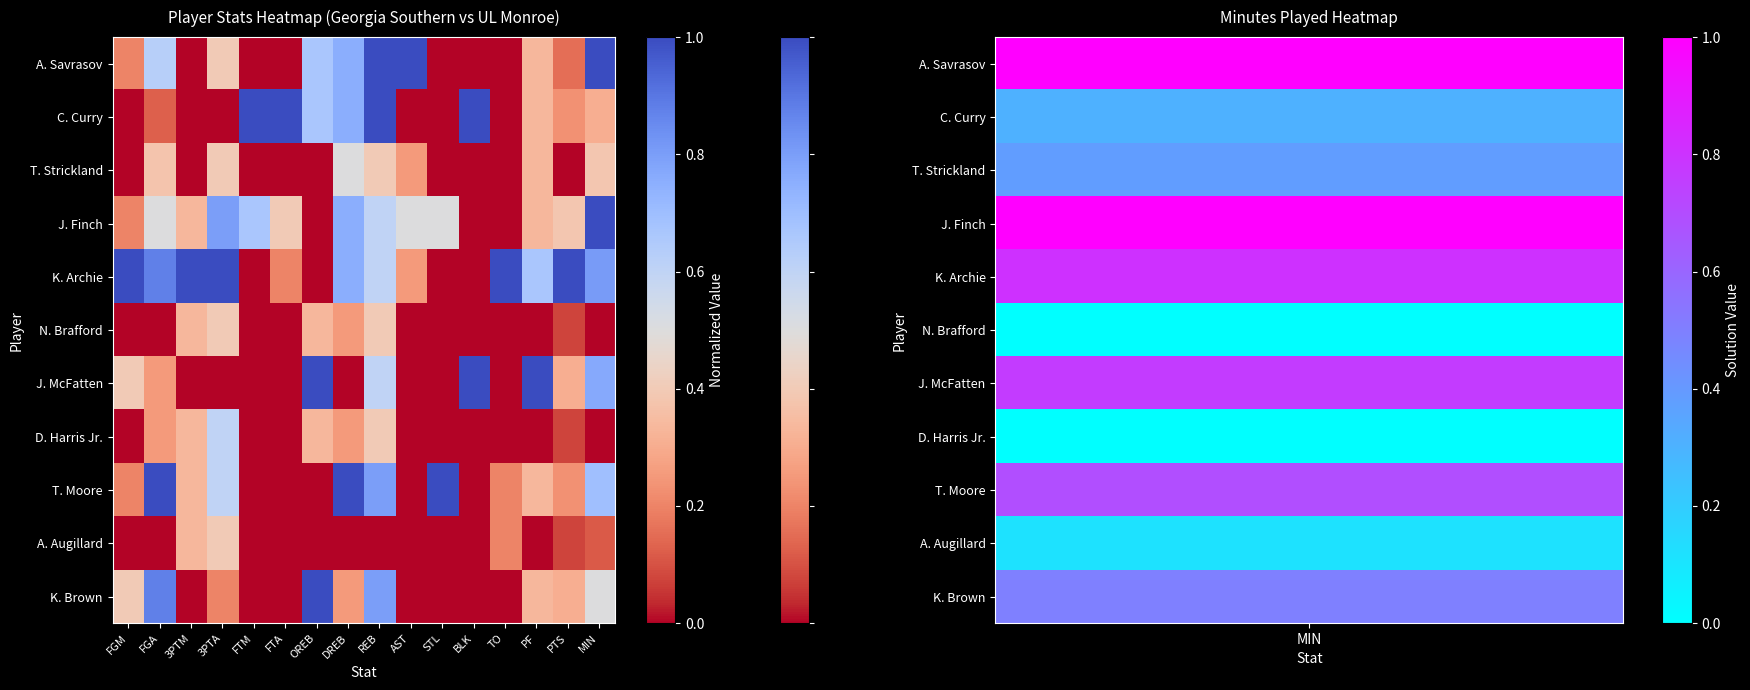

Reading right to left, transcribe all the data shown in this chart.

A. Savrasov: MIN=1.0	PTS=0.2	PF=0.3	TO=0.0	BLK=0.0	STL=0.0	AST=1.0	REB=1.0	DREB=0.8	OREB=0.7	FTA=0.0	FTM=0.0	3PTA=0.4	3PTM=0.0	FGA=0.6	FGM=0.2
C. Curry: MIN=0.3	PTS=0.2	PF=0.3	TO=0.0	BLK=1.0	STL=0.0	AST=0.0	REB=1.0	DREB=0.8	OREB=0.7	FTA=1.0	FTM=1.0	3PTA=0.0	3PTM=0.0	FGA=0.1	FGM=0.0
T. Strickland: MIN=0.4	PTS=0.0	PF=0.3	TO=0.0	BLK=0.0	STL=0.0	AST=0.2	REB=0.4	DREB=0.5	OREB=0.0	FTA=0.0	FTM=0.0	3PTA=0.4	3PTM=0.0	FGA=0.4	FGM=0.0
J. Finch: MIN=1.0	PTS=0.4	PF=0.3	TO=0.0	BLK=0.0	STL=0.5	AST=0.5	REB=0.6	DREB=0.8	OREB=0.0	FTA=0.4	FTM=0.7	3PTA=0.8	3PTM=0.3	FGA=0.5	FGM=0.2
K. Archie: MIN=0.8	PTS=1.0	PF=0.7	TO=1.0	BLK=0.0	STL=0.0	AST=0.2	REB=0.6	DREB=0.8	OREB=0.0	FTA=0.2	FTM=0.0	3PTA=1.0	3PTM=1.0	FGA=0.9	FGM=1.0
N. Brafford: MIN=0.0	PTS=0.1	PF=0.0	TO=0.0	BLK=0.0	STL=0.0	AST=0.0	REB=0.4	DREB=0.2	OREB=0.3	FTA=0.0	FTM=0.0	3PTA=0.4	3PTM=0.3	FGA=0.0	FGM=0.0
J. McFatten: MIN=0.8	PTS=0.3	PF=1.0	TO=0.0	BLK=1.0	STL=0.0	AST=0.0	REB=0.6	DREB=0.0	OREB=1.0	FTA=0.0	FTM=0.0	3PTA=0.0	3PTM=0.0	FGA=0.2	FGM=0.4
D. Harris Jr.: MIN=0.0	PTS=0.1	PF=0.0	TO=0.0	BLK=0.0	STL=0.0	AST=0.0	REB=0.4	DREB=0.2	OREB=0.3	FTA=0.0	FTM=0.0	3PTA=0.6	3PTM=0.3	FGA=0.2	FGM=0.0
T. Moore: MIN=0.7	PTS=0.2	PF=0.3	TO=0.2	BLK=0.0	STL=1.0	AST=0.0	REB=0.8	DREB=1.0	OREB=0.0	FTA=0.0	FTM=0.0	3PTA=0.6	3PTM=0.3	FGA=1.0	FGM=0.2
A. Augillard: MIN=0.1	PTS=0.1	PF=0.0	TO=0.2	BLK=0.0	STL=0.0	AST=0.0	REB=0.0	DREB=0.0	OREB=0.0	FTA=0.0	FTM=0.0	3PTA=0.4	3PTM=0.3	FGA=0.0	FGM=0.0
K. Brown: MIN=0.5	PTS=0.3	PF=0.3	TO=0.0	BLK=0.0	STL=0.0	AST=0.0	REB=0.8	DREB=0.2	OREB=1.0	FTA=0.0	FTM=0.0	3PTA=0.2	3PTM=0.0	FGA=0.9	FGM=0.4